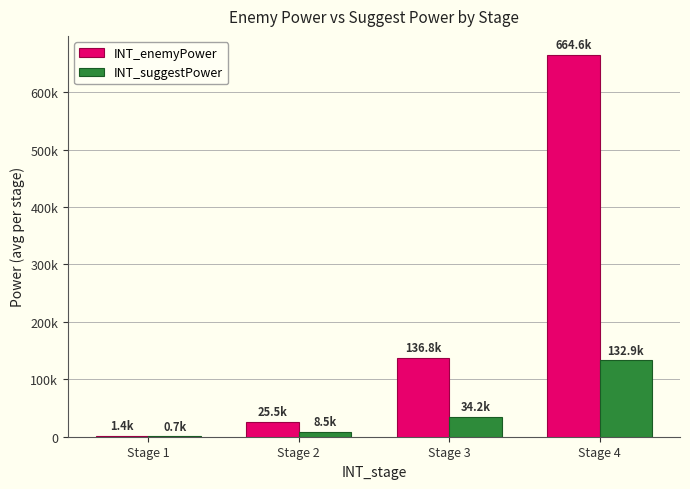

What value does the INT_enemyPower series have at Stage 3?

136800.0